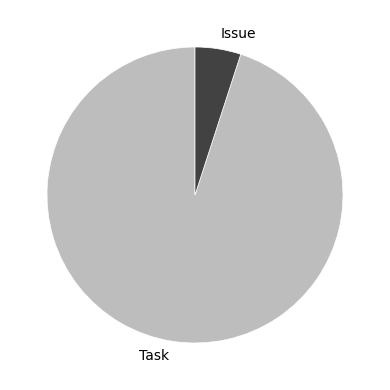

Combined, do Issue and Task account for over 50%?

Yes